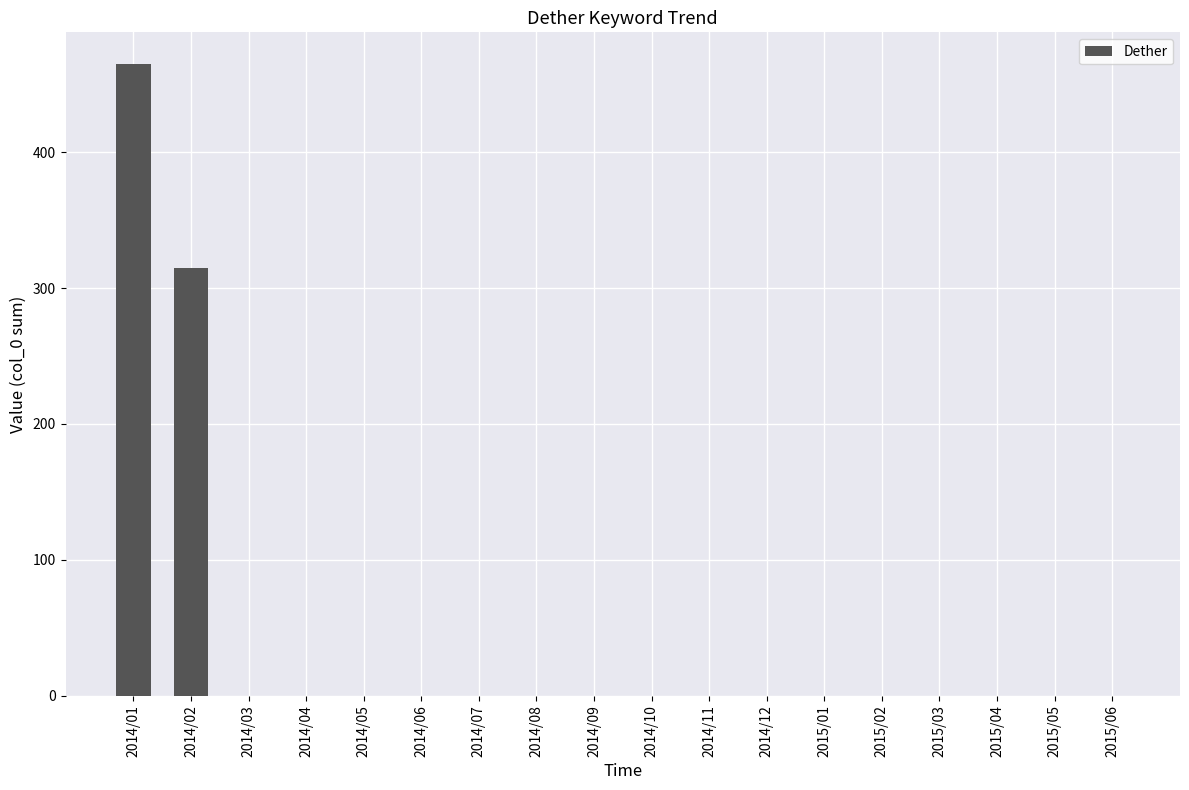

What is the sum of all values?

780